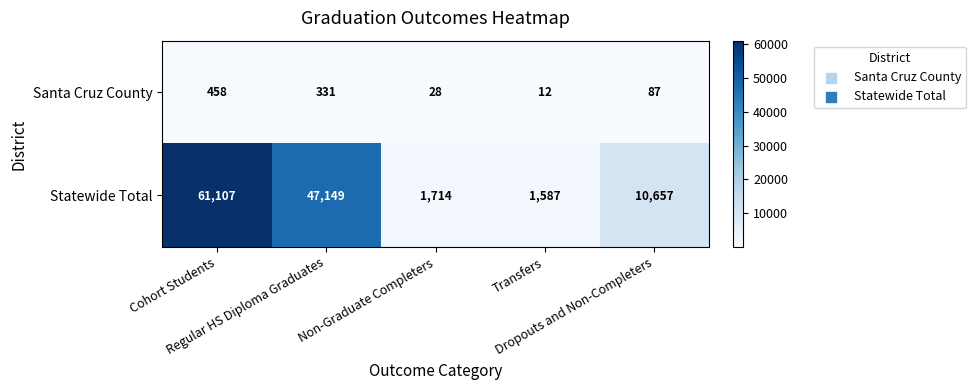

What is the highest value of the Santa Cruz County series?

458